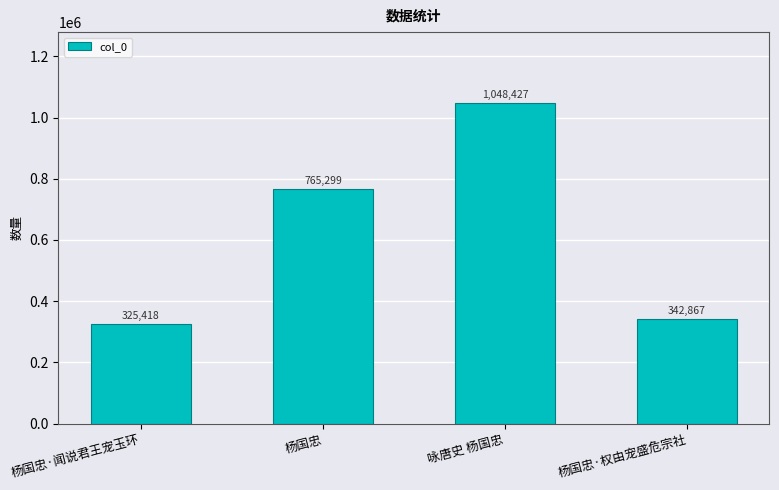

What is the sum of all values?

2482011